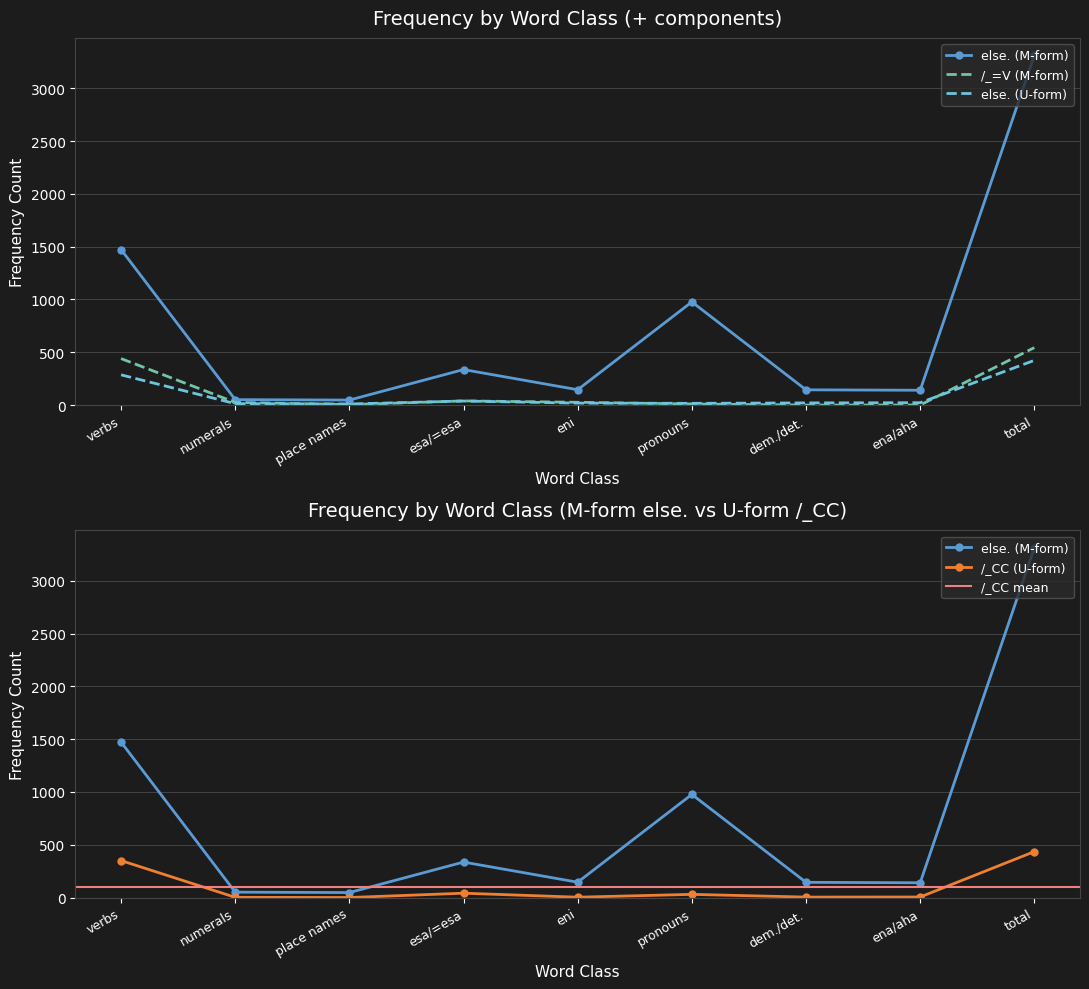

True or false: /_=V (M-form) has a value of 39 at esa/=esa.

True